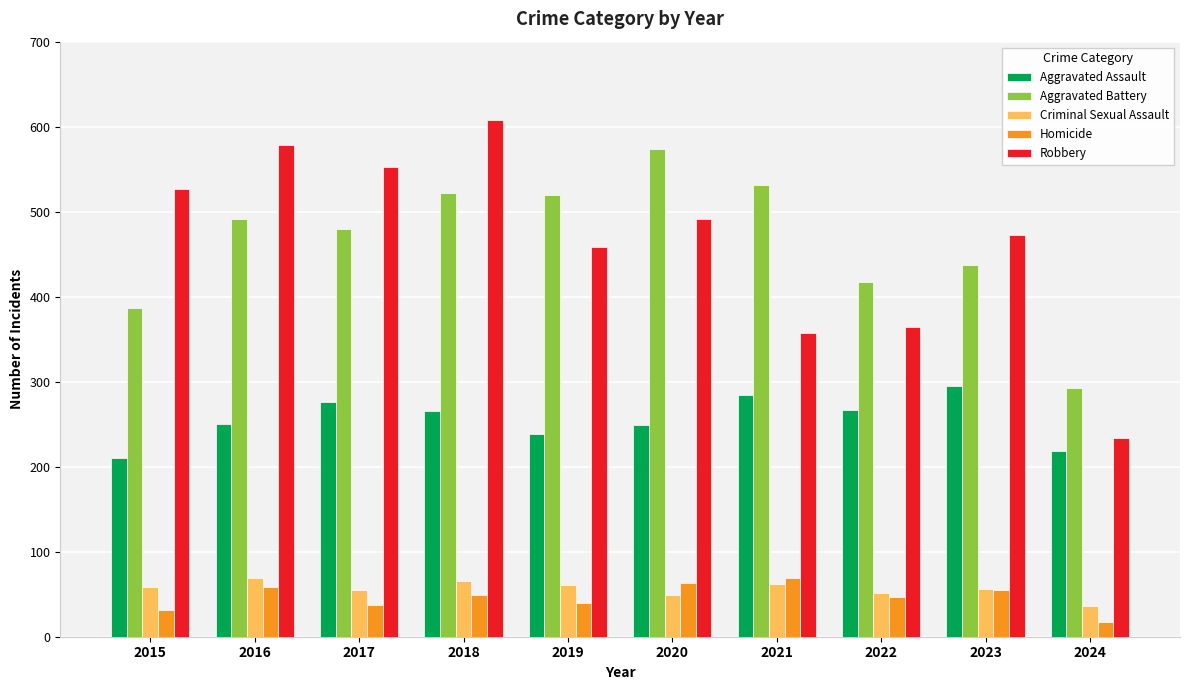

What is the average value of the Homicide series?

47